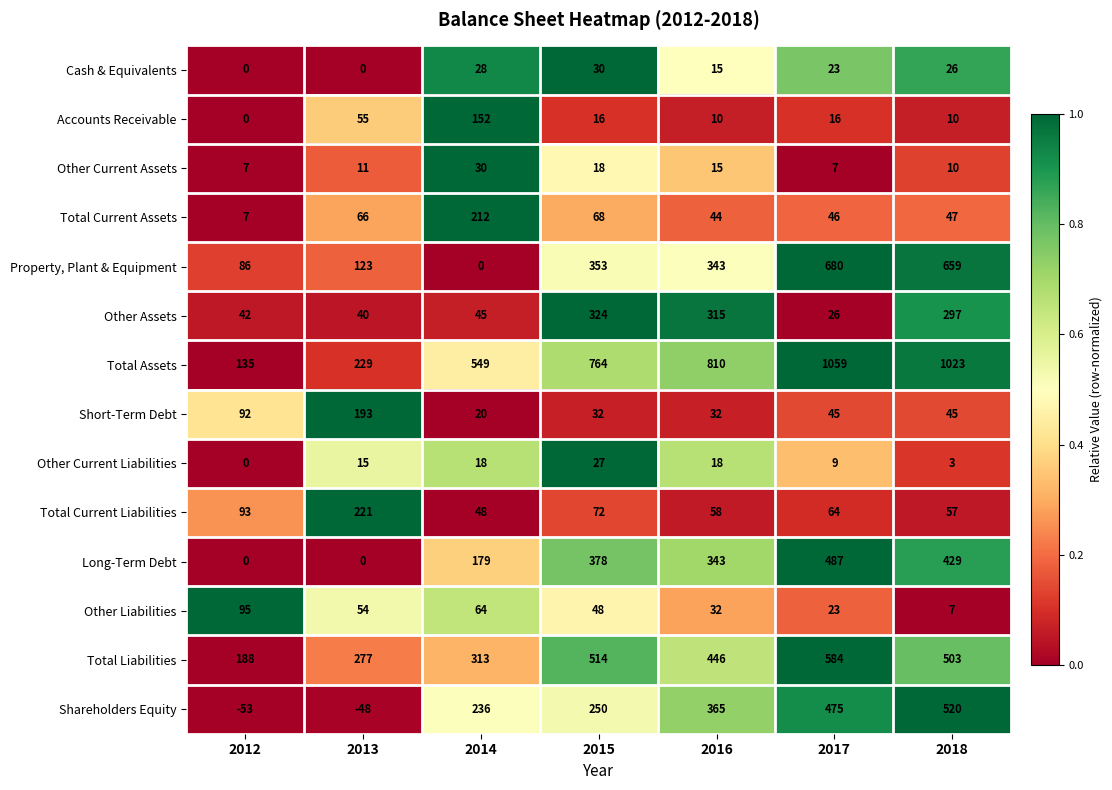

The Other Liabilities series shows 11 at 2018. True or false?

False